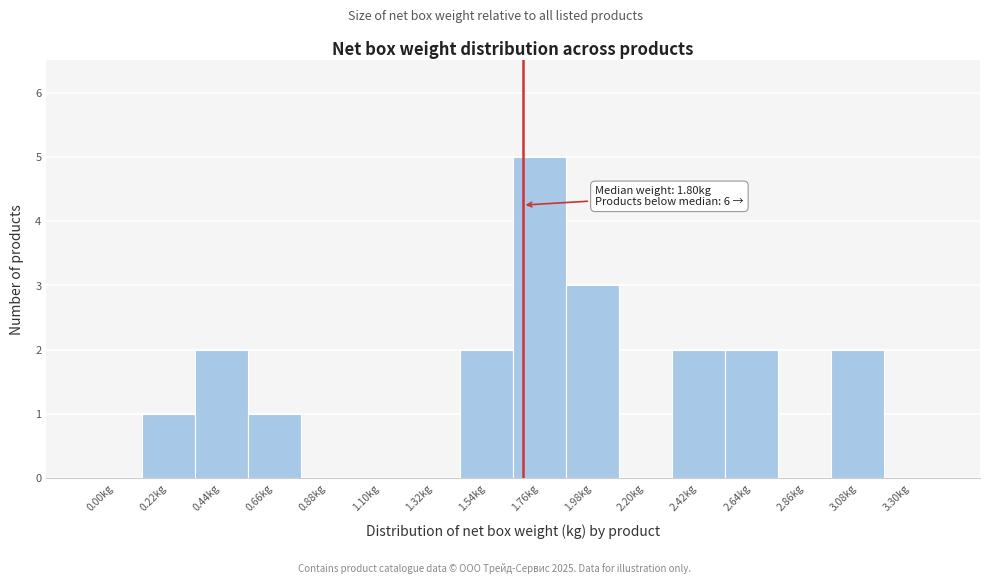

Reading left to right, transcribe all the data shown in this chart.

0.00kg=0	0.22kg=1	0.44kg=2	0.66kg=1	0.88kg=0	1.10kg=0	1.32kg=0	1.54kg=2	1.76kg=5	1.98kg=3	2.20kg=0	2.42kg=2	2.64kg=2	2.86kg=0	3.08kg=2	3.30kg=0